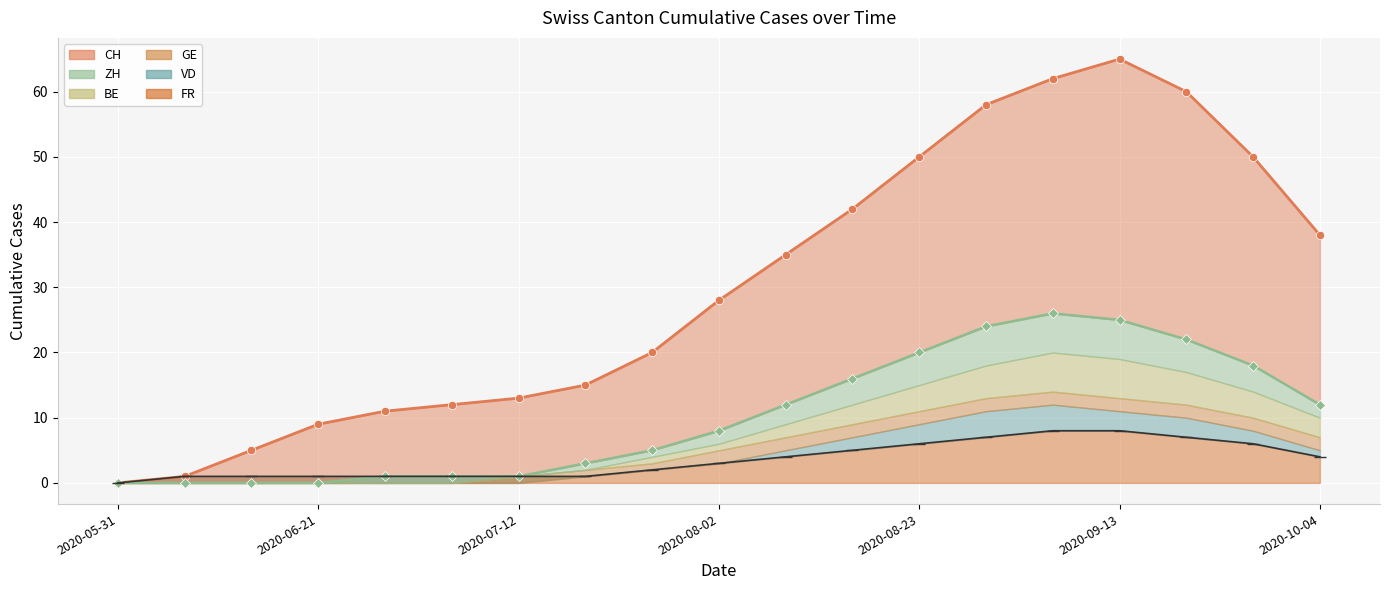

What is the value of the FR (line) point at the 6th from the left?

1